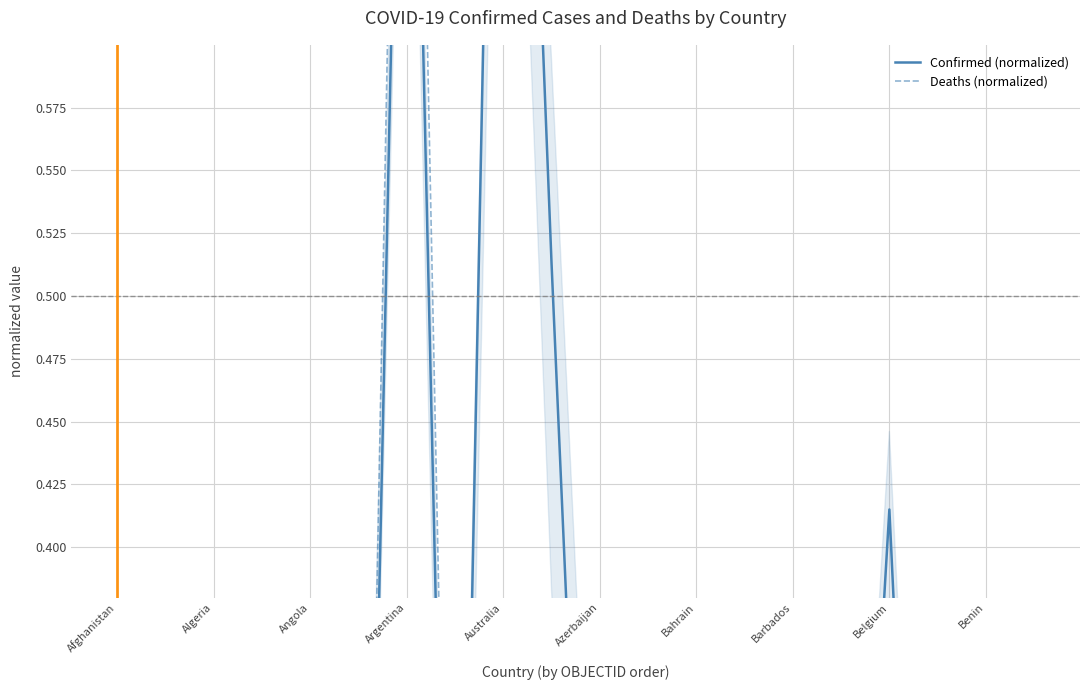

How many times do Confirmed (normalized) and Deaths (normalized) cross each other?

9